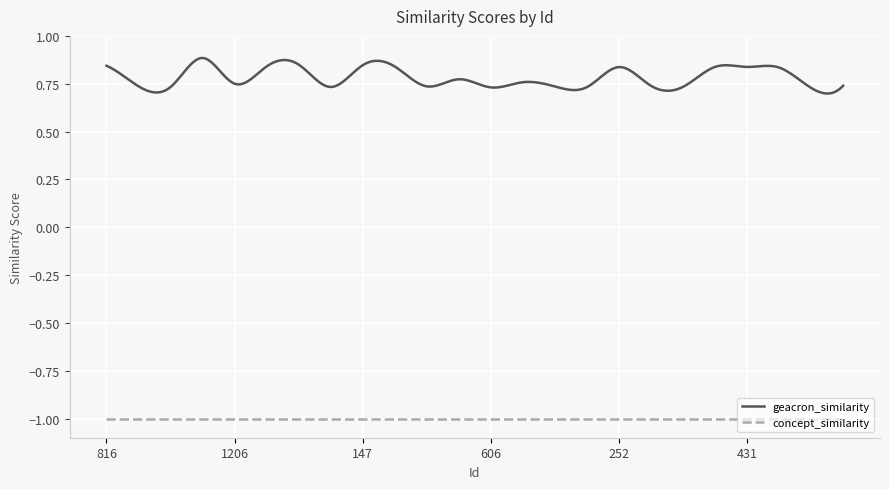

What is the maximum value for concept_similarity?

-1.0